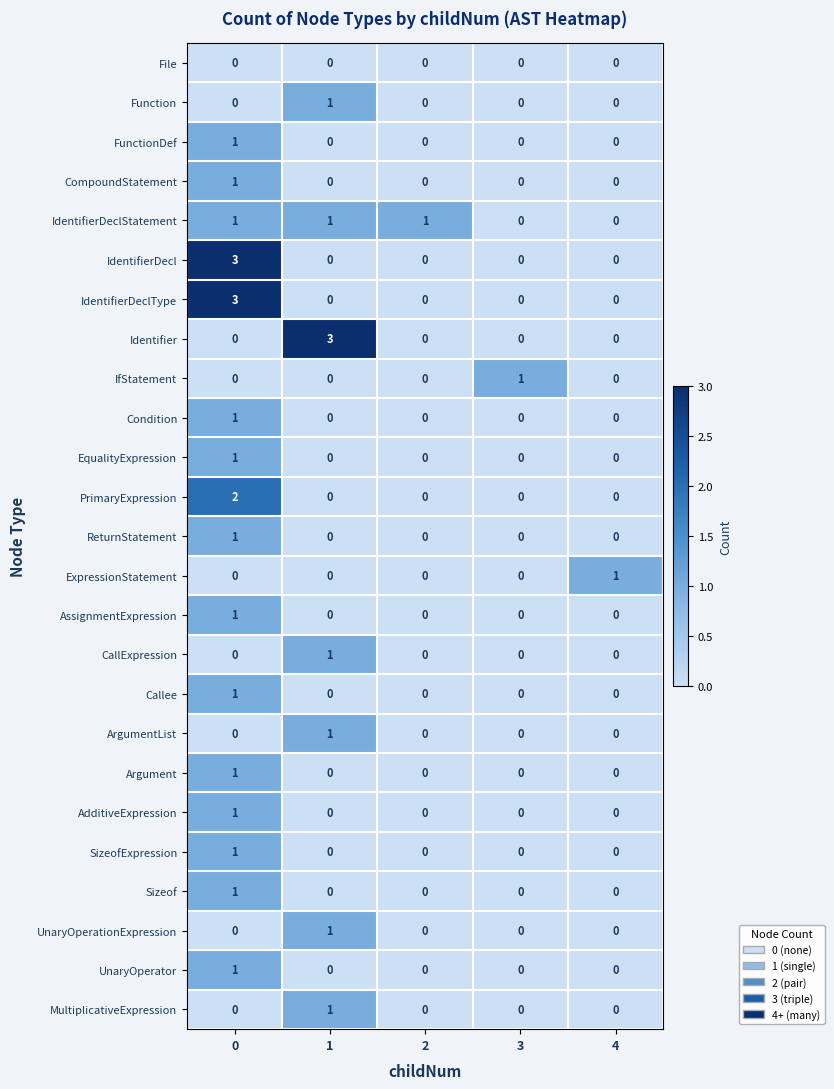

How many MultiplicativeExpression values are between 0 and 1?

5